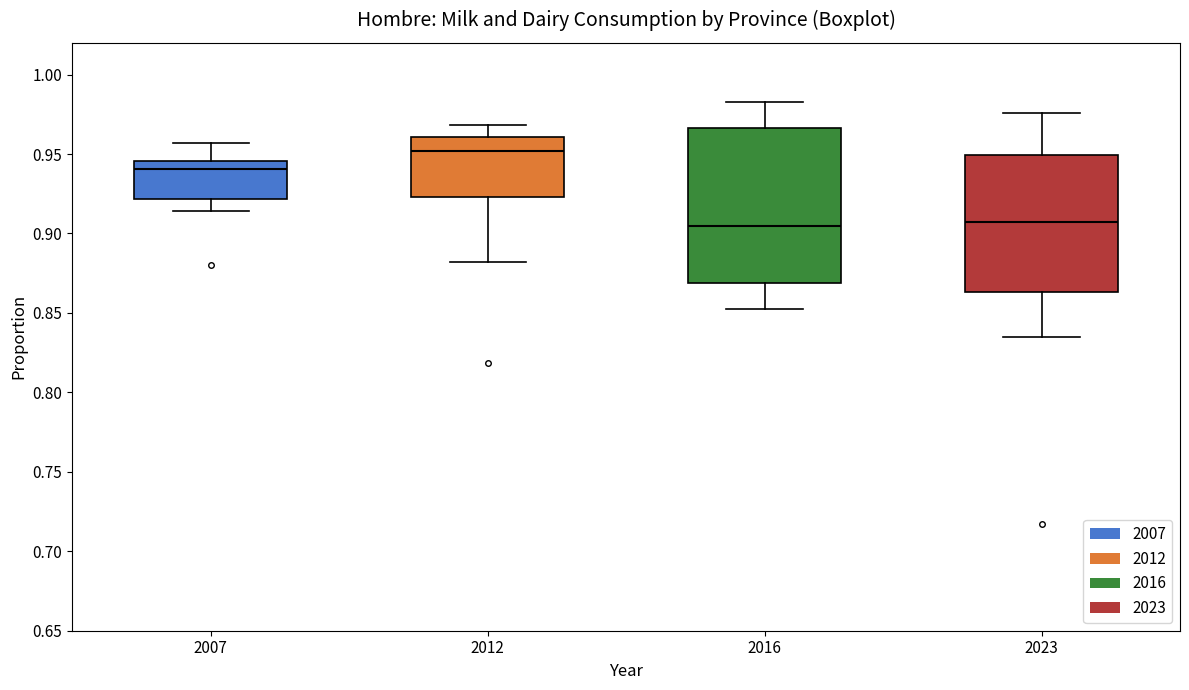

Reading left to right, transcribe this box plot: for each box, give where its median line is, the range the box spans, and where its two whiskers end, as read against the y-axis. The values are not printed on the chart, so give them approximately, as read against the axis.

2007: median 0.940, box 0.920 to 0.945, whiskers 0.915 to 0.955
2012: median 0.950, box 0.925 to 0.960, whiskers 0.880 to 0.970
2016: median 0.905, box 0.870 to 0.965, whiskers 0.850 to 0.985
2023: median 0.905, box 0.865 to 0.950, whiskers 0.835 to 0.975